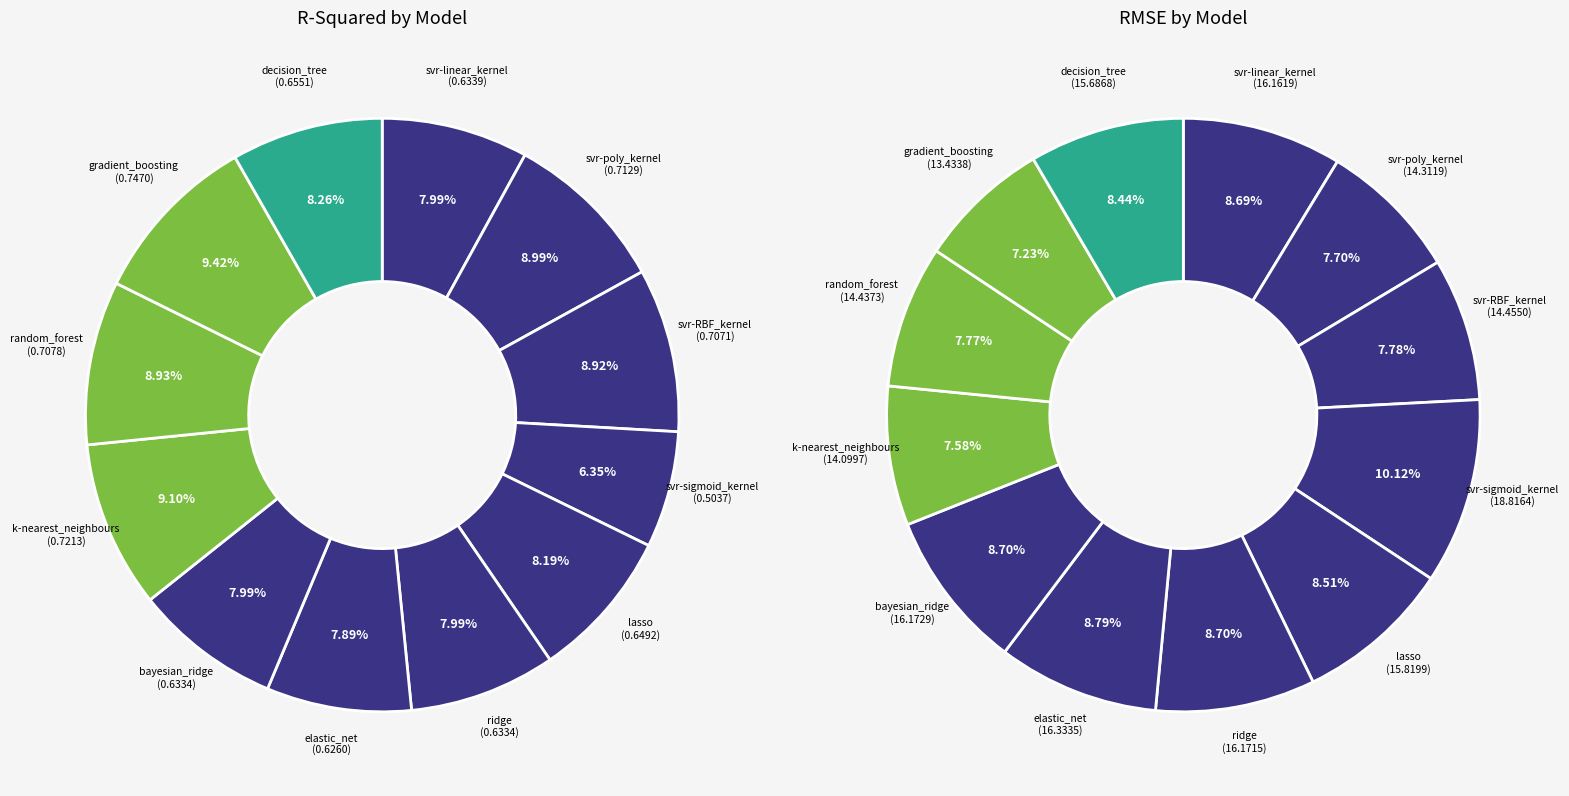

To the nearest percent, what portion does 9 represent?

8%